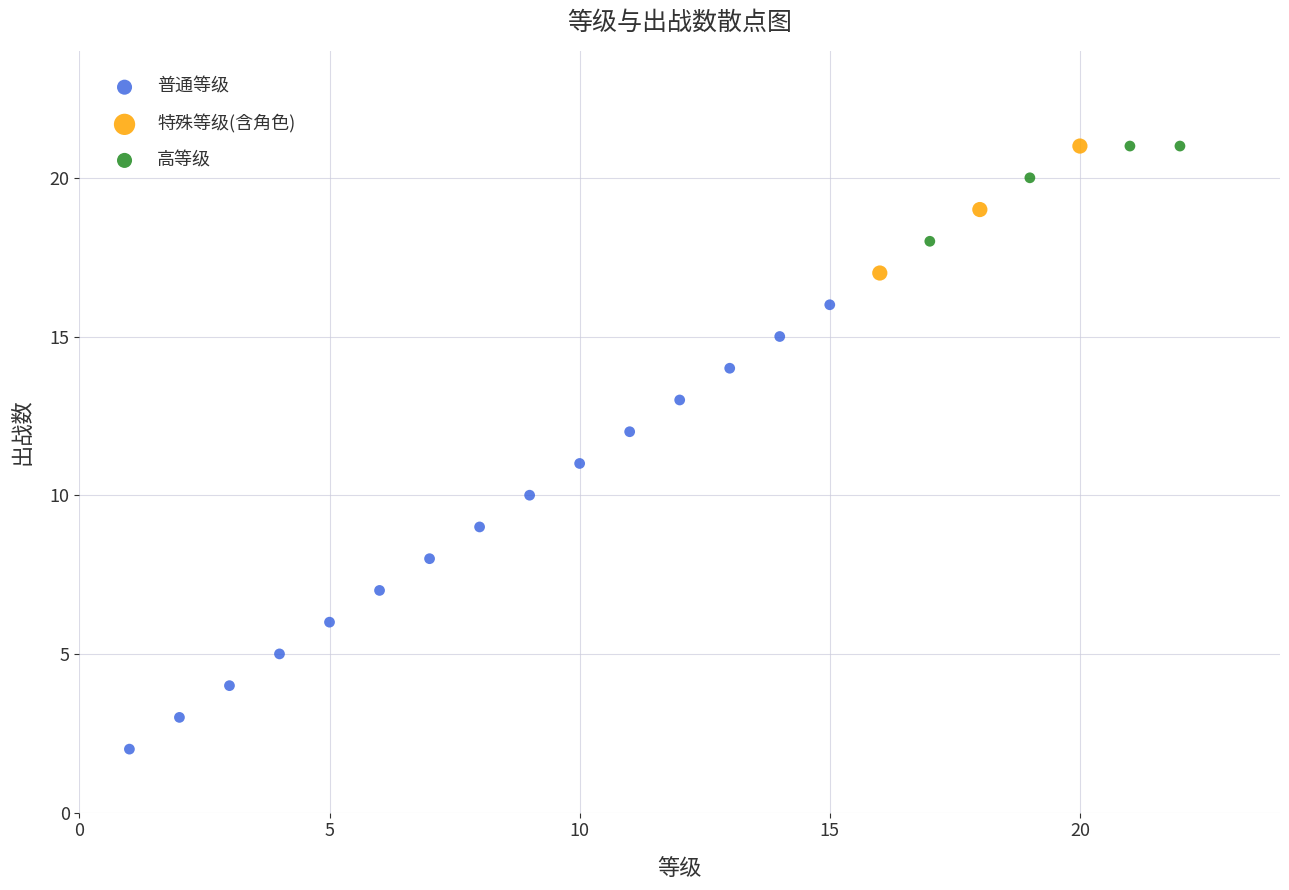

Which series has the largest Y range (max minus min)?

普通等级